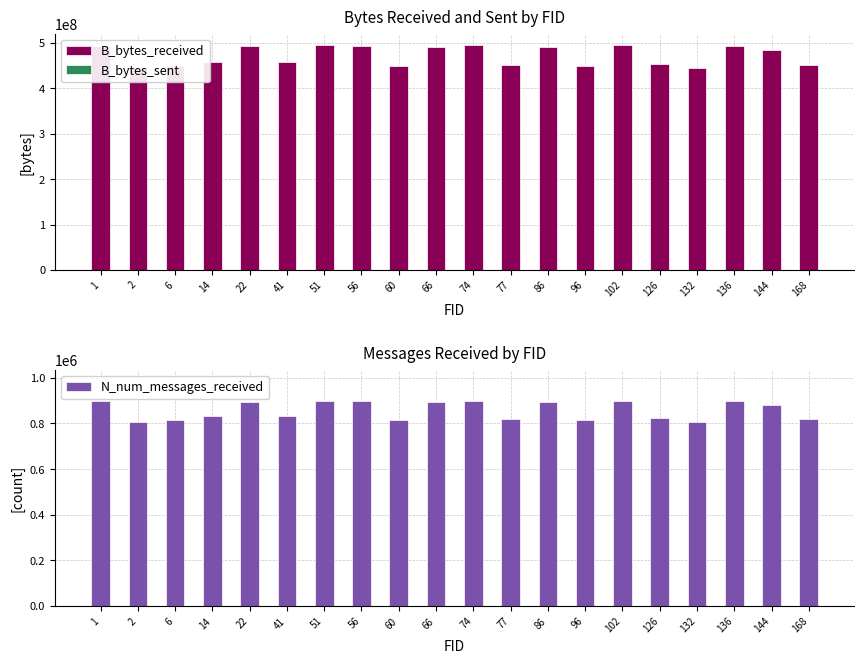

What are all the series names shown in the legend?

B_bytes_received, B_bytes_sent, N_num_messages_received